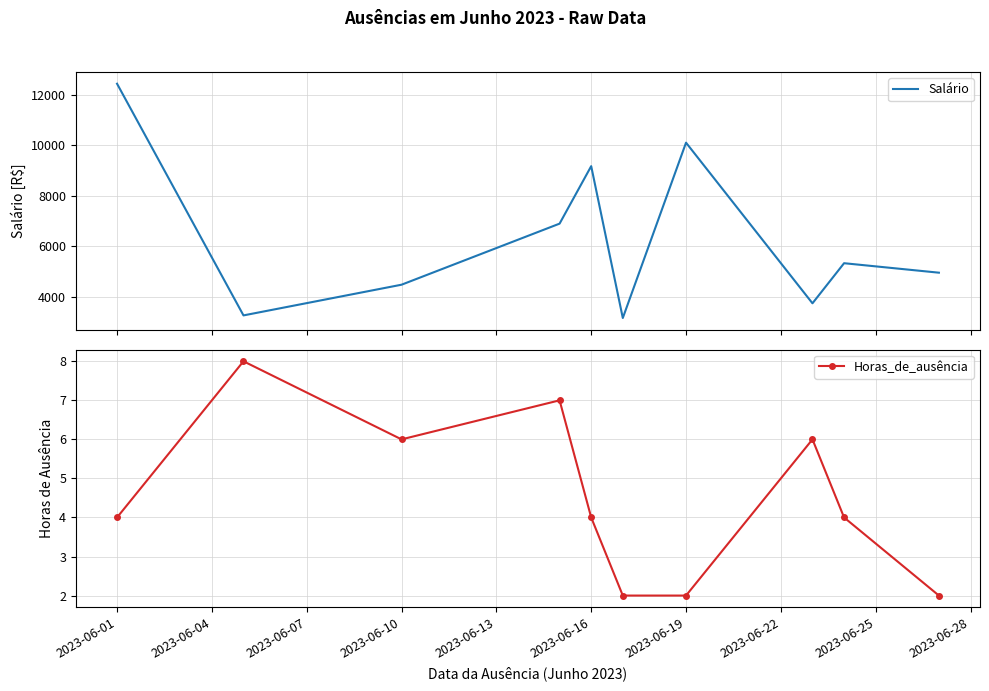

Is it true that Horas_de_ausência equals 9.0 at 2023-06-10?

False